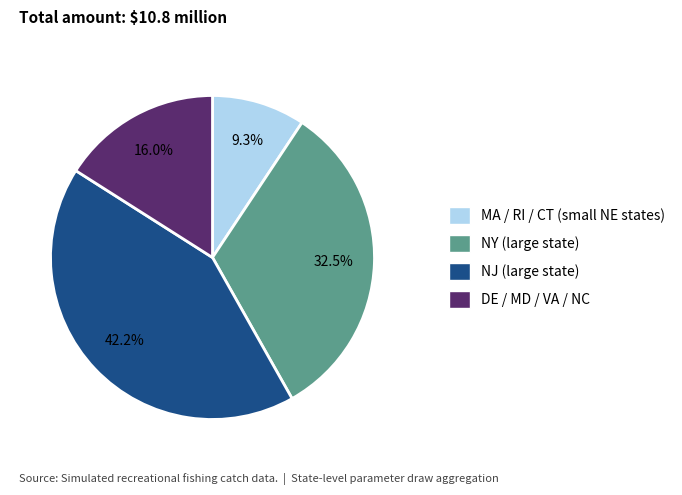

Is there any slice that represents more than half of the pie?

No